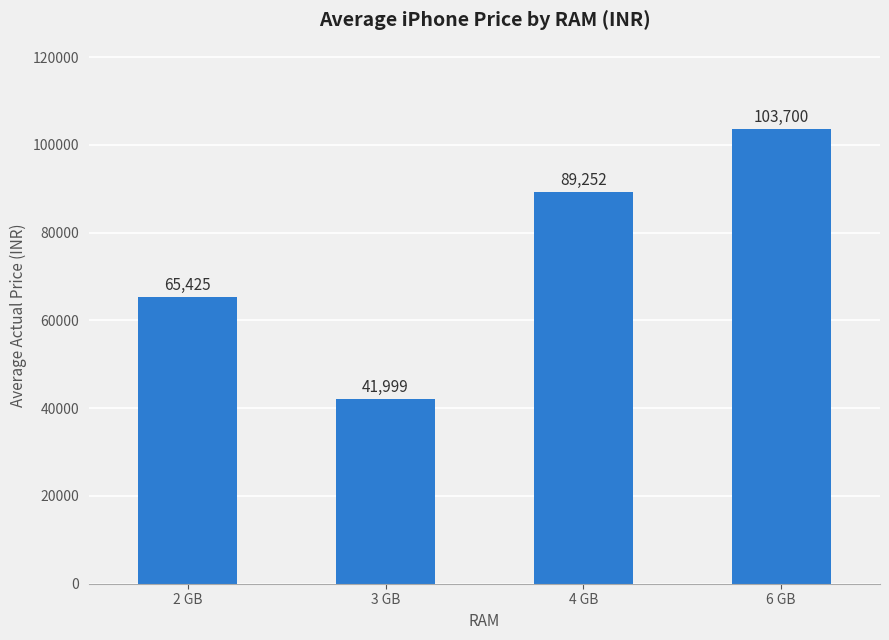

What is the difference between the second highest and second lowest values?

23827